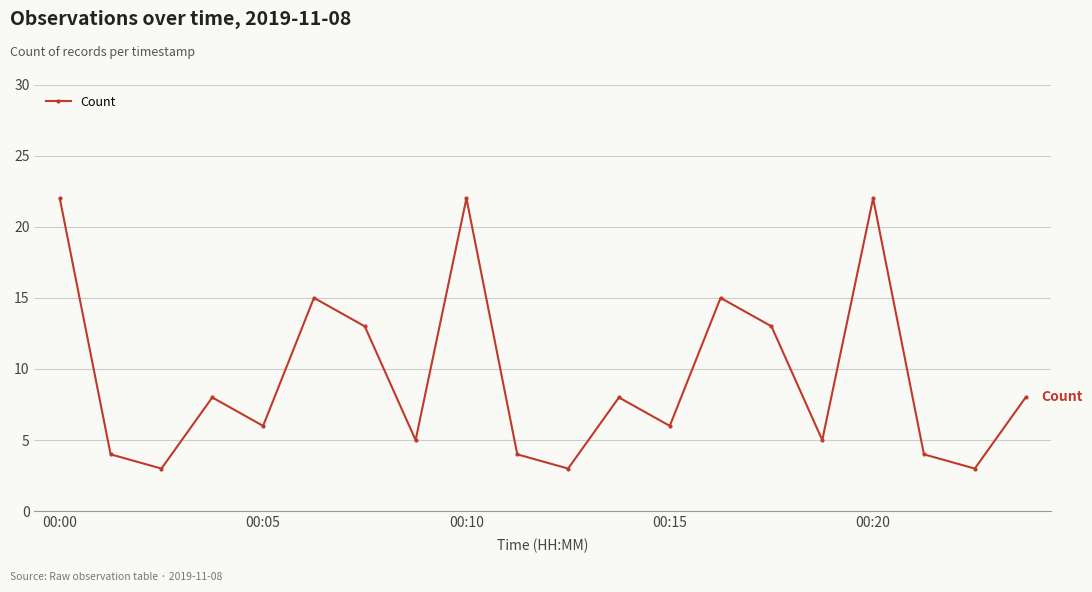

What is the greatest value displayed?

22